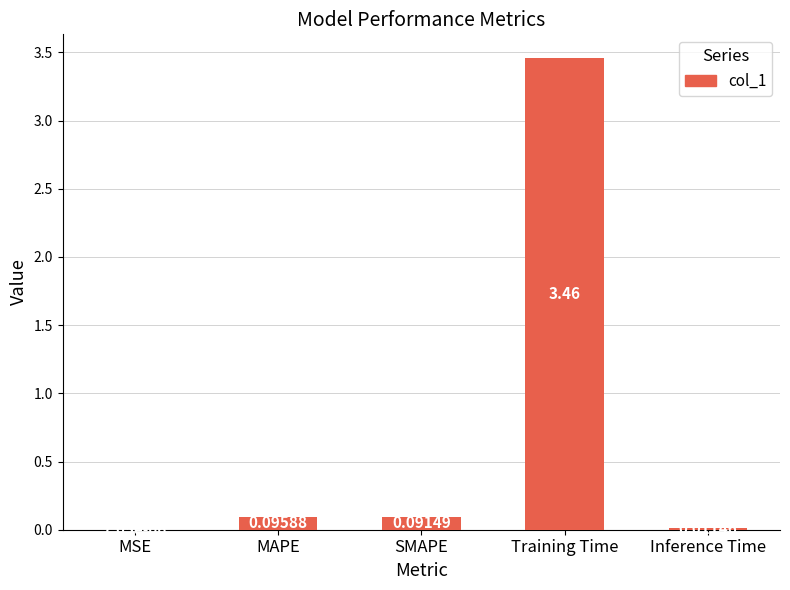

Which has a higher value, Training Time or MAPE?

Training Time